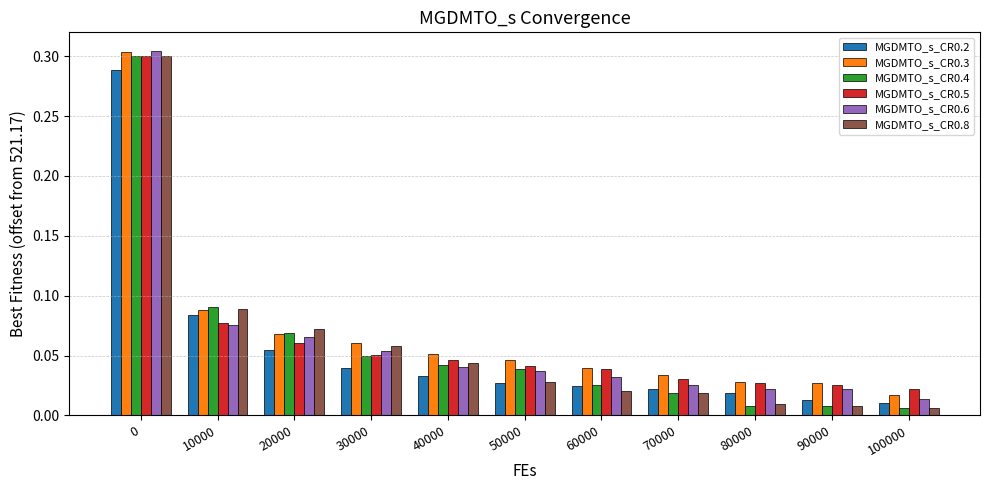

At how many categories does at least one series exceed 0?

11